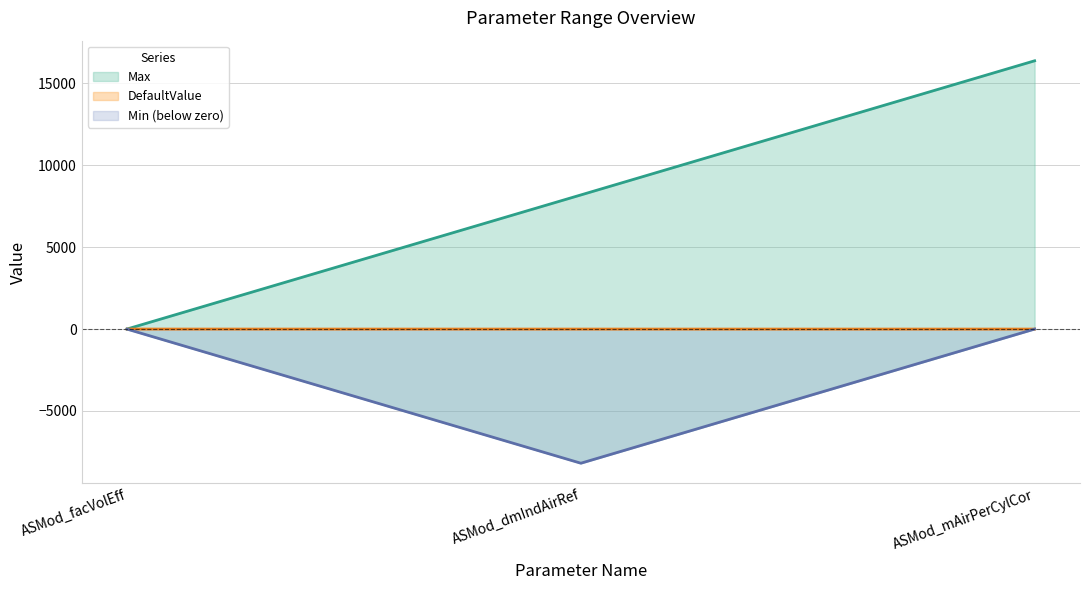

Is it true that Max equals 4.0 at ASMod_facVolEff?

True